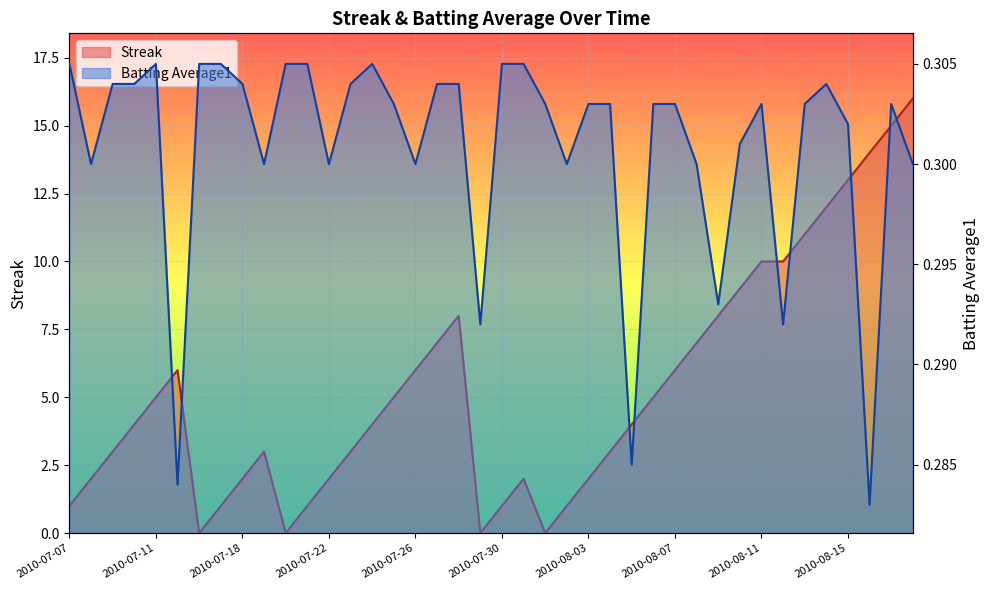

Which series ends up on top after the final intersection of Batting Average1 and Streak?

Streak